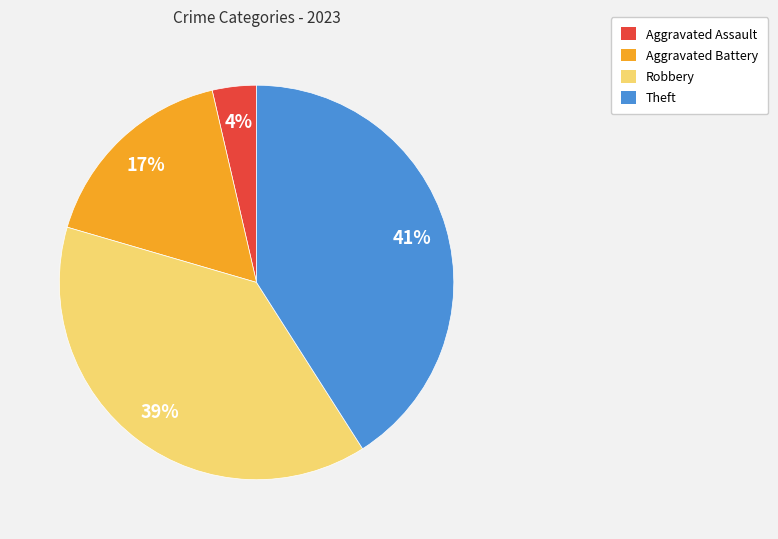

Is there a majority slice in this chart?

No